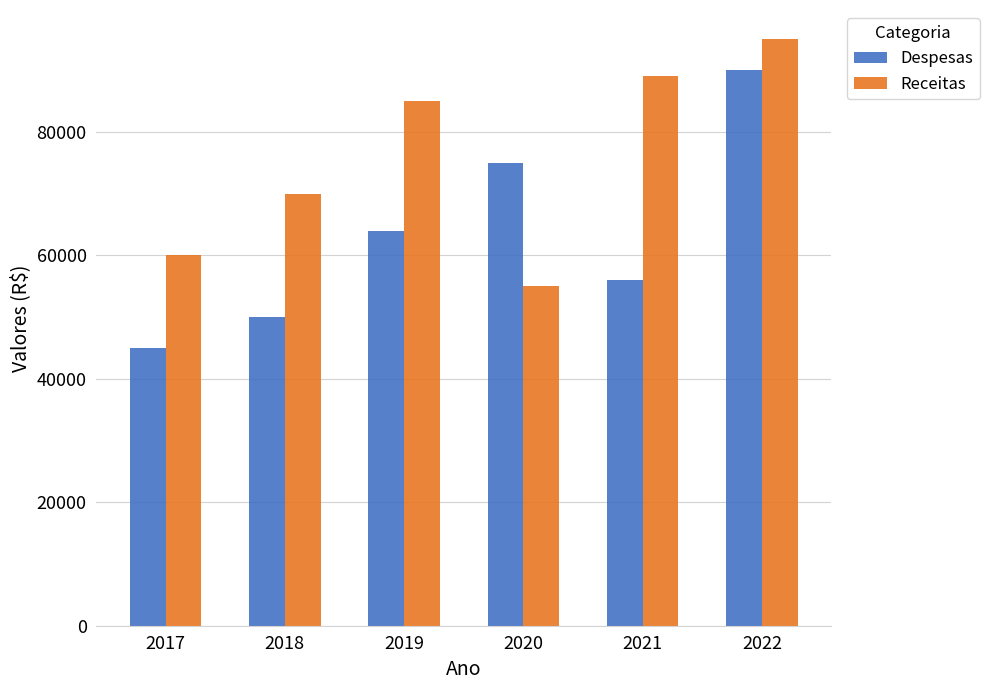

Rank the series by their average value, from highest to lowest.

Receitas, Despesas